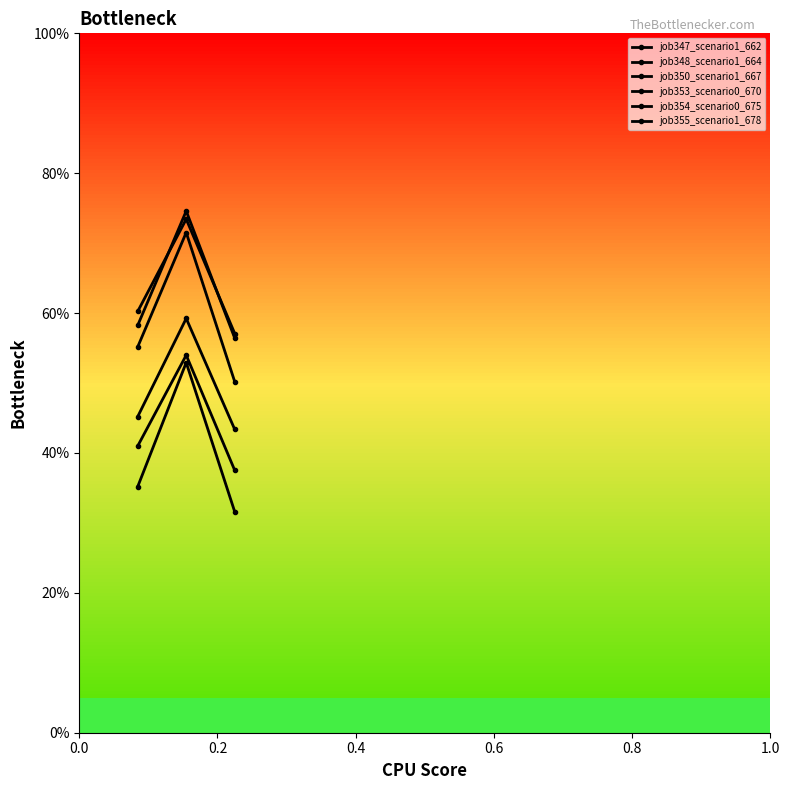

What is the average value of the job350_scenario1_667 series?

0.6